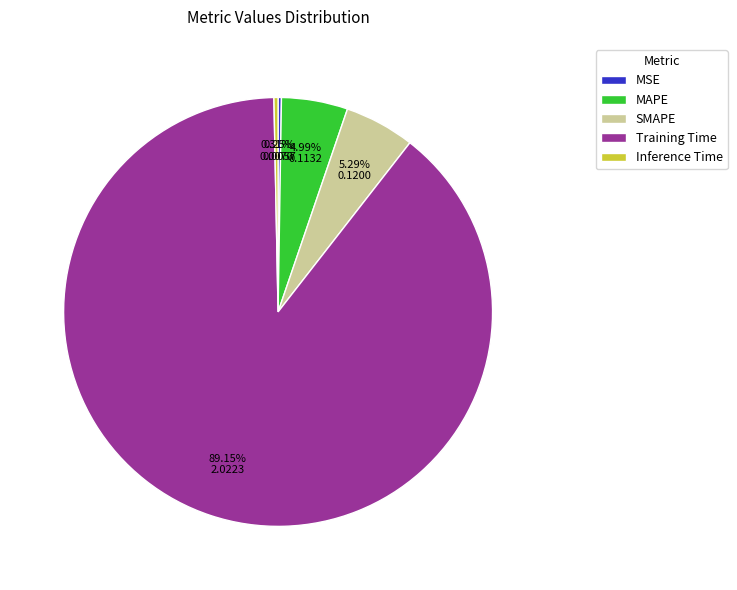

Do Inference Time and SMAPE together represent more than half of the pie?

No